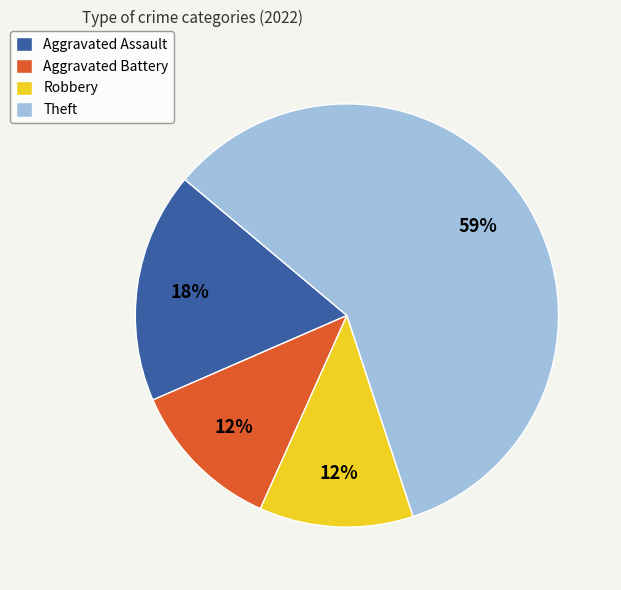

Approximately how many times larger is the value at Theft compared to Aggravated Assault?

3.3